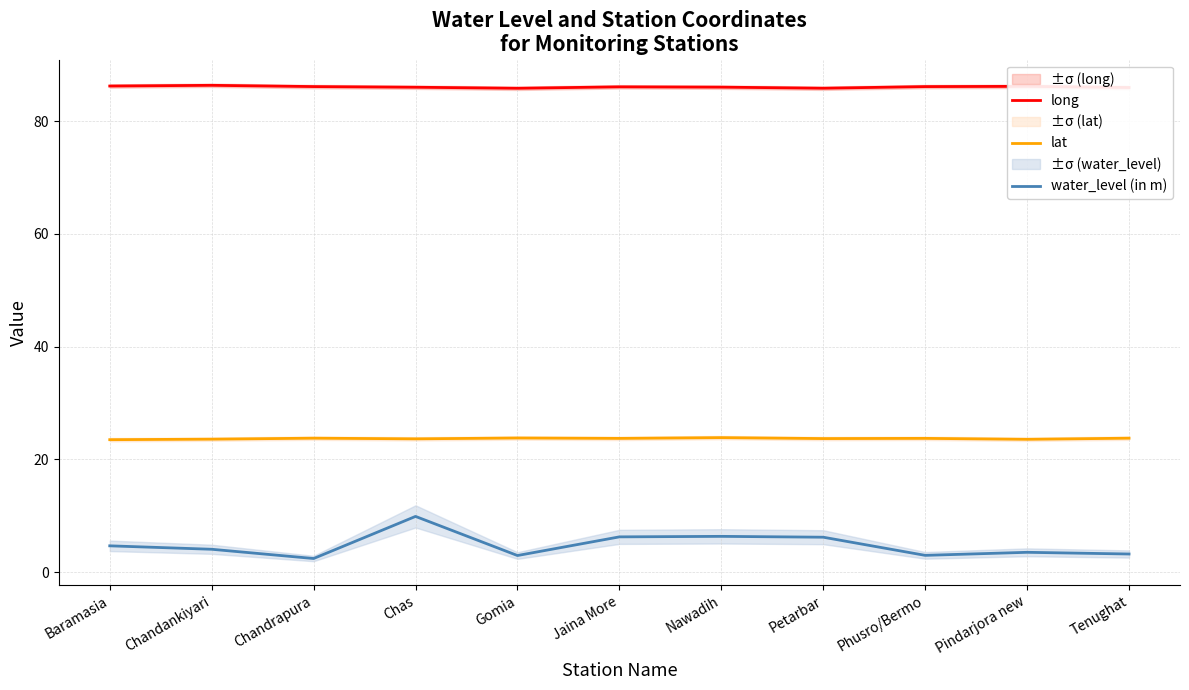

Reading left to right, list all the values displayed in this chart.

long: Baramasia=86.2	Chandankiyari=86.4	Chandrapura=86.1	Chas=86.0	Gomia=85.8	Jaina More=86.1	Nawadih=86.0	Petarbar=85.8	Phusro/Bermo=86.1	Pindarjora new=86.2	Tenughat=86.0
lat: Baramasia=23.5	Chandankiyari=23.6	Chandrapura=23.8	Chas=23.6	Gomia=23.8	Jaina More=23.7	Nawadih=23.9	Petarbar=23.7	Phusro/Bermo=23.7	Pindarjora new=23.5	Tenughat=23.8
water_level (in m): Baramasia=4.7	Chandankiyari=4.0	Chandrapura=2.4	Chas=9.9	Gomia=2.9	Jaina More=6.2	Nawadih=6.3	Petarbar=6.2	Phusro/Bermo=3.0	Pindarjora new=3.5	Tenughat=3.2